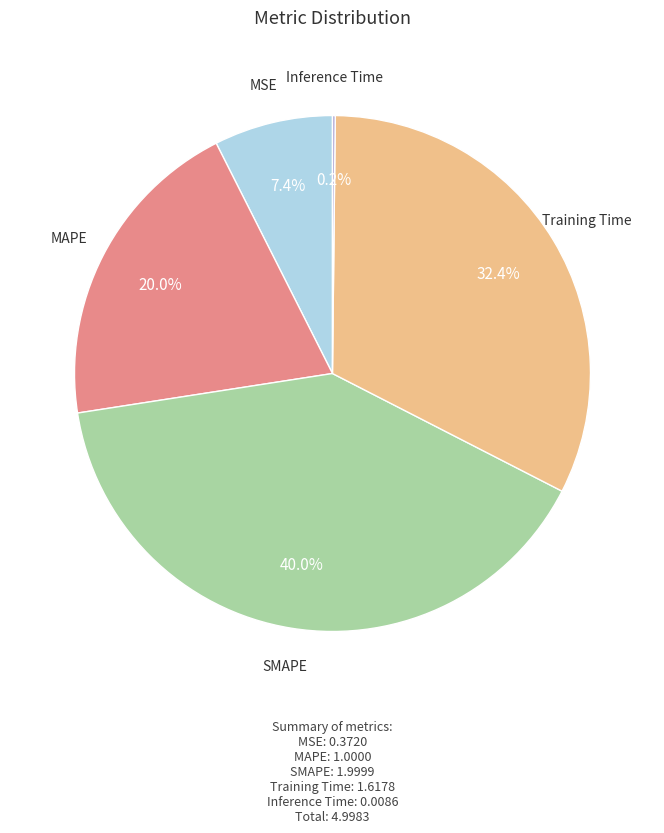

Between MSE and SMAPE, which is larger?

SMAPE